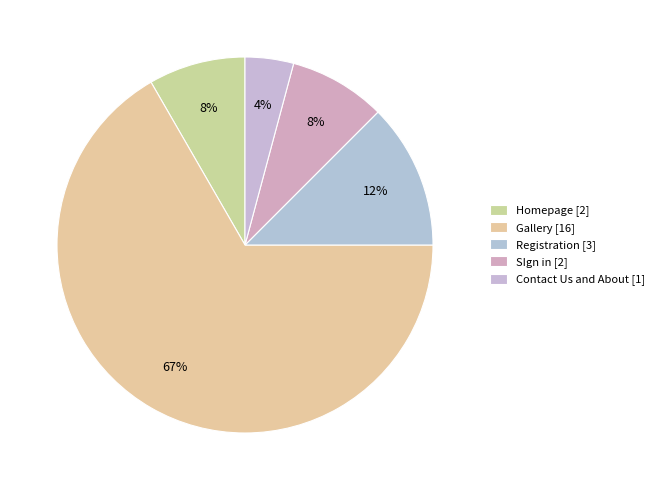

Approximately how many times larger is the value at Contact Us and About compared to Gallery?

0.1